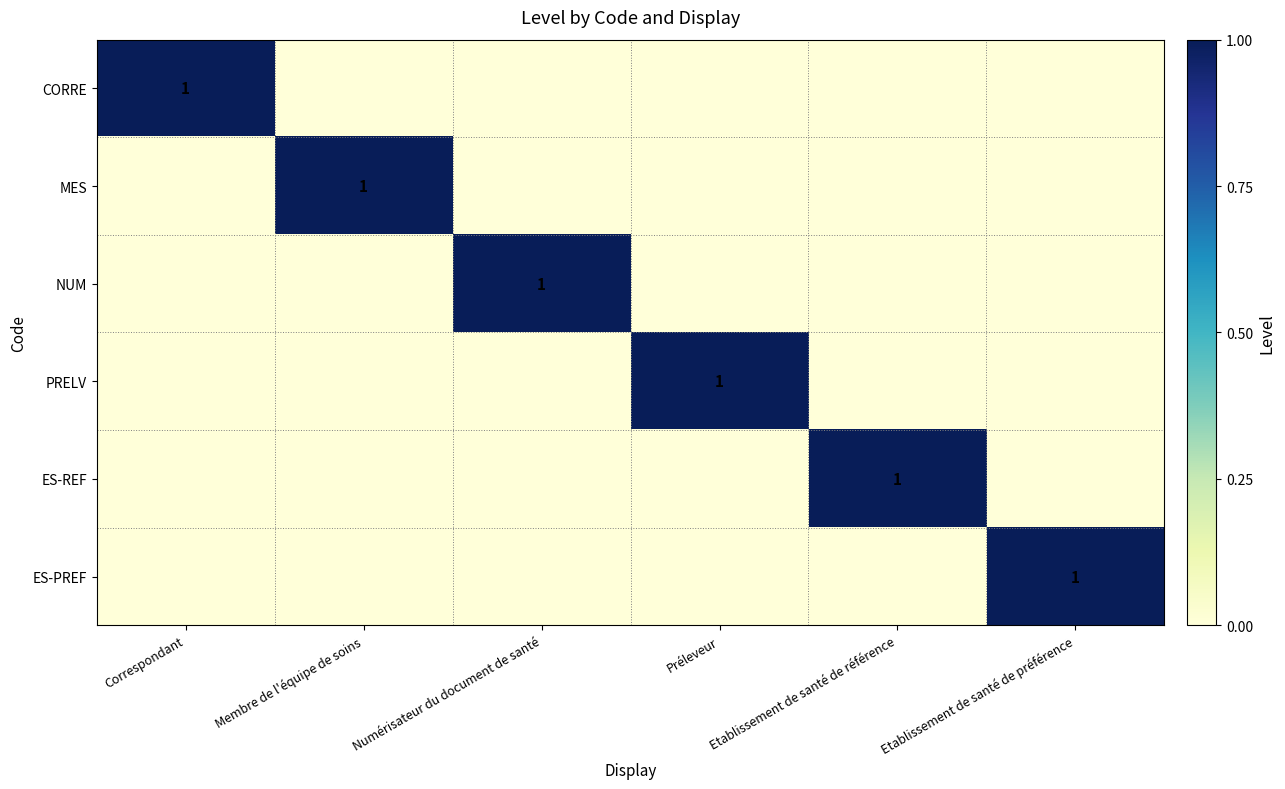

How many distinct data groups are displayed?

6